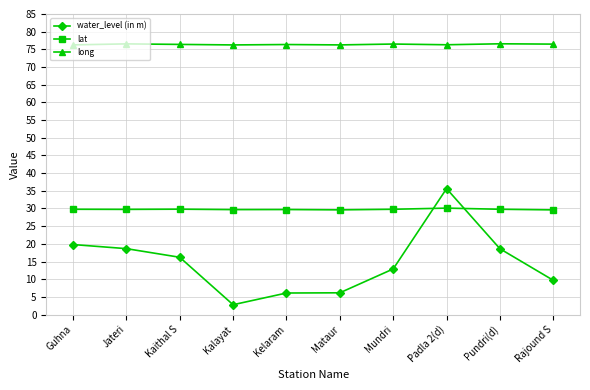

What is the sum of the water_level (in m) values at Pundri(d) and Mundri?

31.5